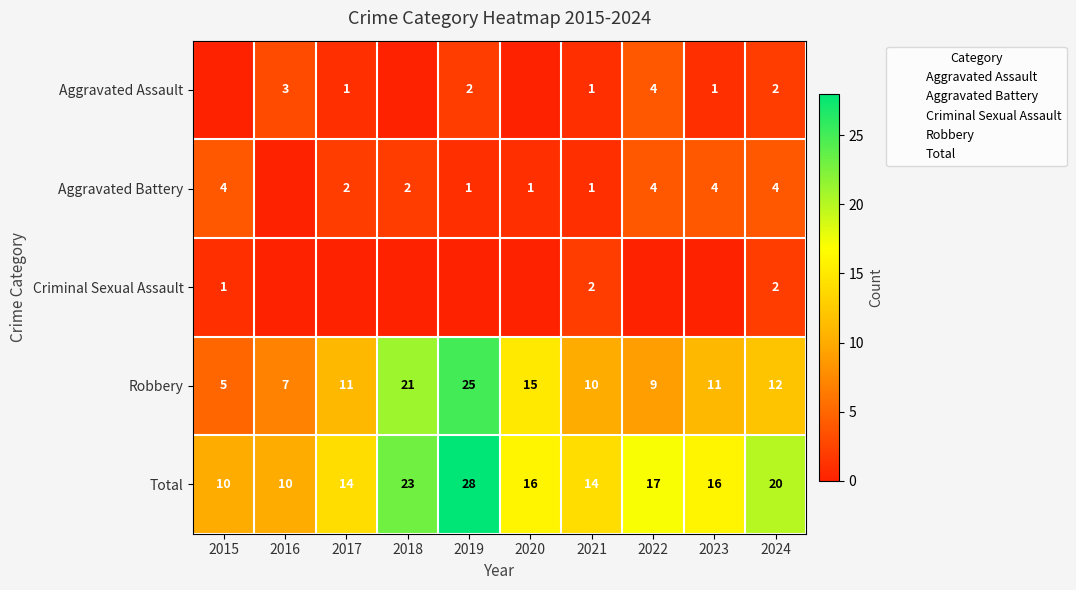

How many values in the Robbery series are below 11?

4